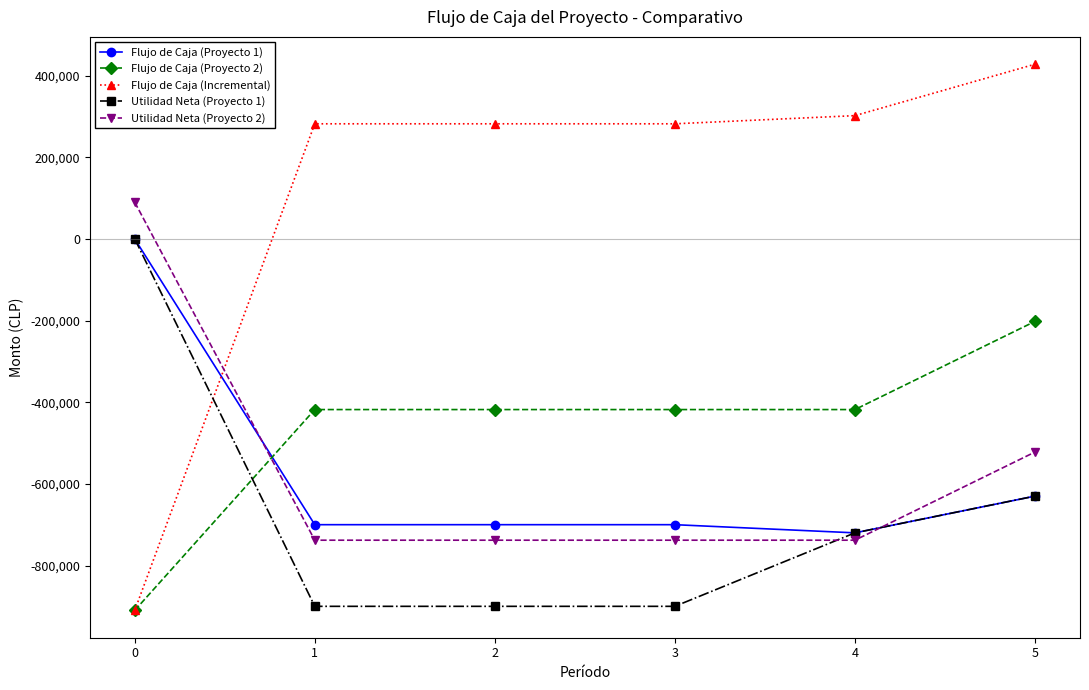

What is the value of the Flujo de Caja (Proyecto 1) point at the 3rd from the left?

-700000